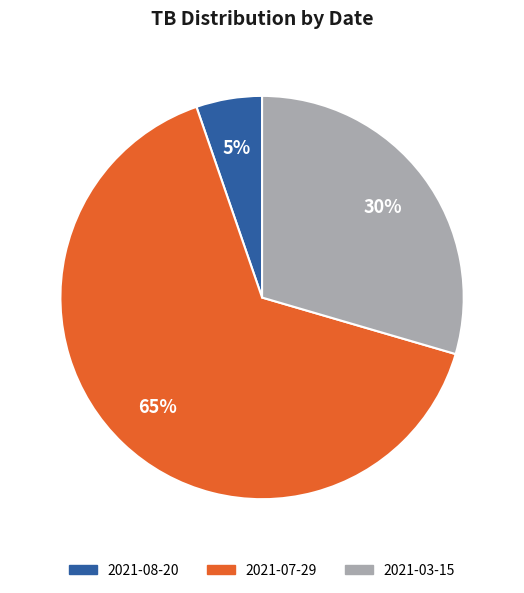

Which slice represents more than half of the pie?

2021-07-29